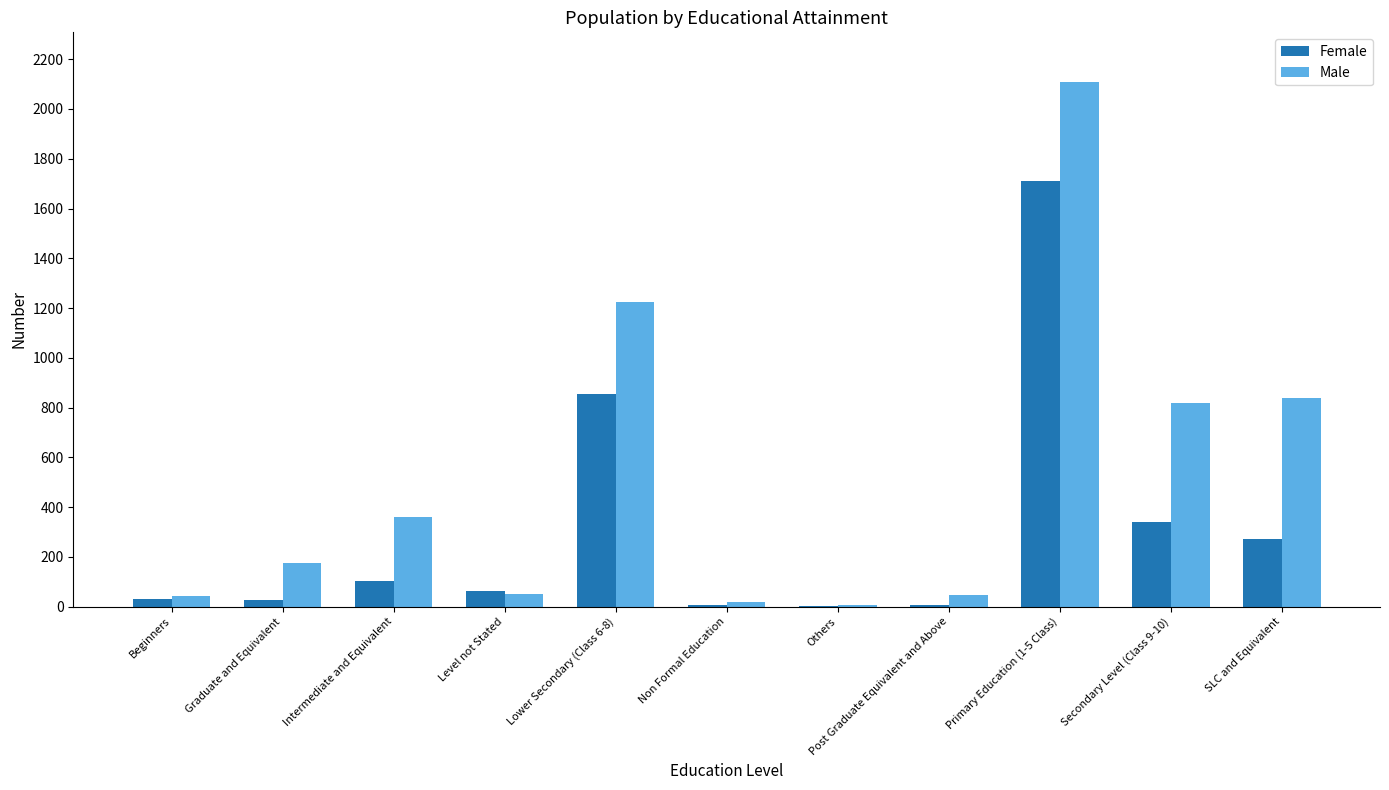

What is the difference between the Female values at Graduate and Equivalent and Others?

24